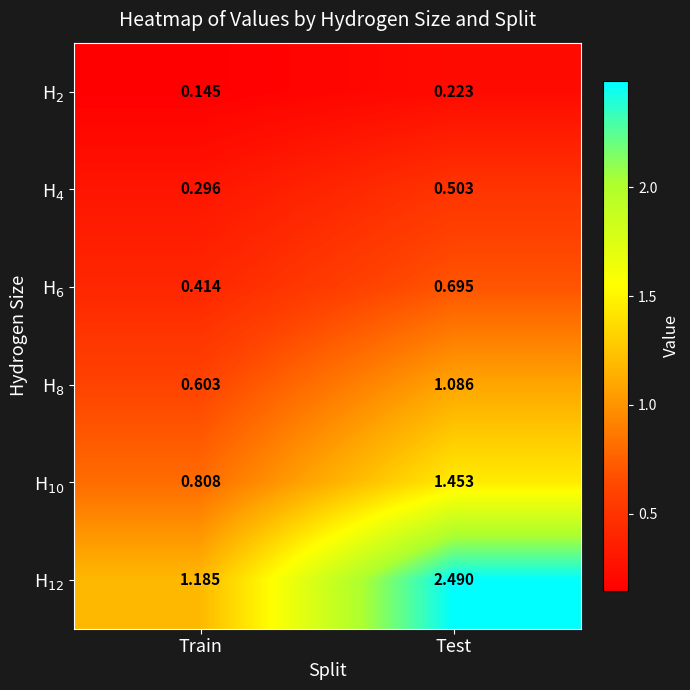

Which series has the largest range (max minus min)?

H$_{12}$